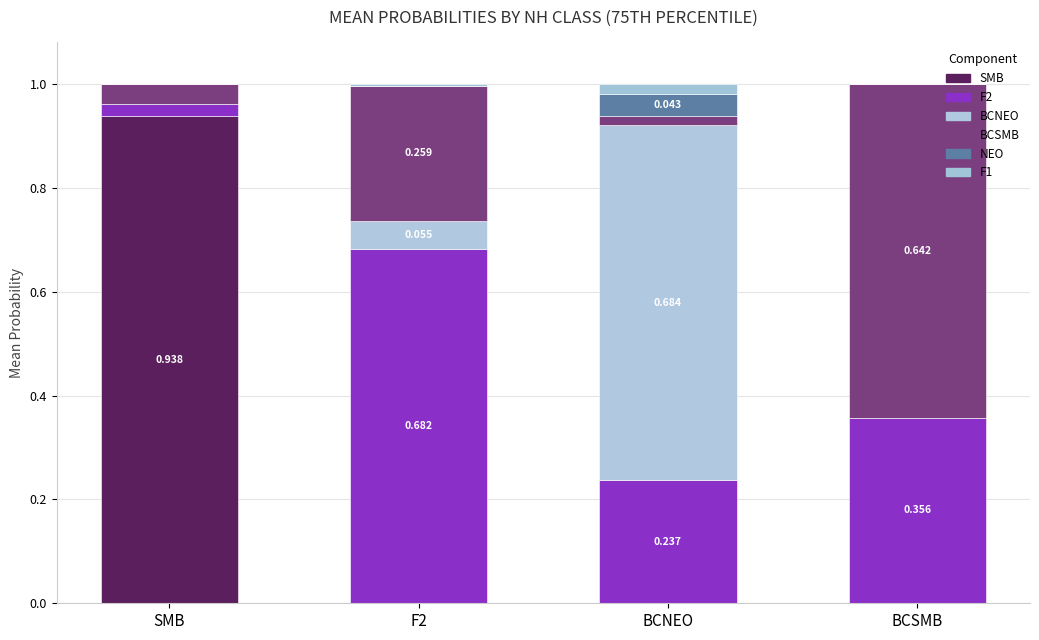

Are the bars horizontal?

No